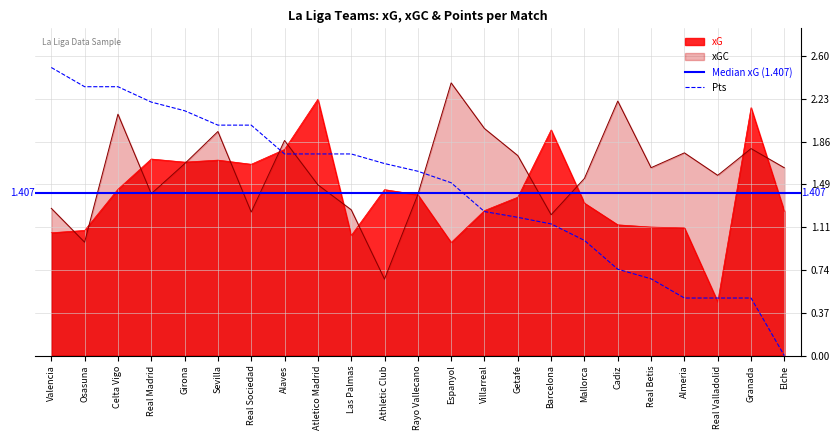

Reading left to right, extract all data points from this chart.

xG: 1.1	1.1	1.4	1.7	1.7	1.7	1.7	1.8	2.2	1.0	1.4	1.4	1.0	1.3	1.4	2.0	1.3	1.1	1.1	1.1	0.5	2.2	1.3
xGC: 1.3	1.0	2.1	1.4	1.7	1.9	1.2	1.9	1.5	1.3	0.7	1.4	2.4	2.0	1.7	1.2	1.5	2.2	1.6	1.8	1.6	1.8	1.6
Pts: 2.5	2.3	2.3	2.2	2.1	2.0	2.0	1.8	1.8	1.8	1.7	1.6	1.5	1.2	1.2	1.1	1.0	0.8	0.7	0.5	0.5	0.5	0.0